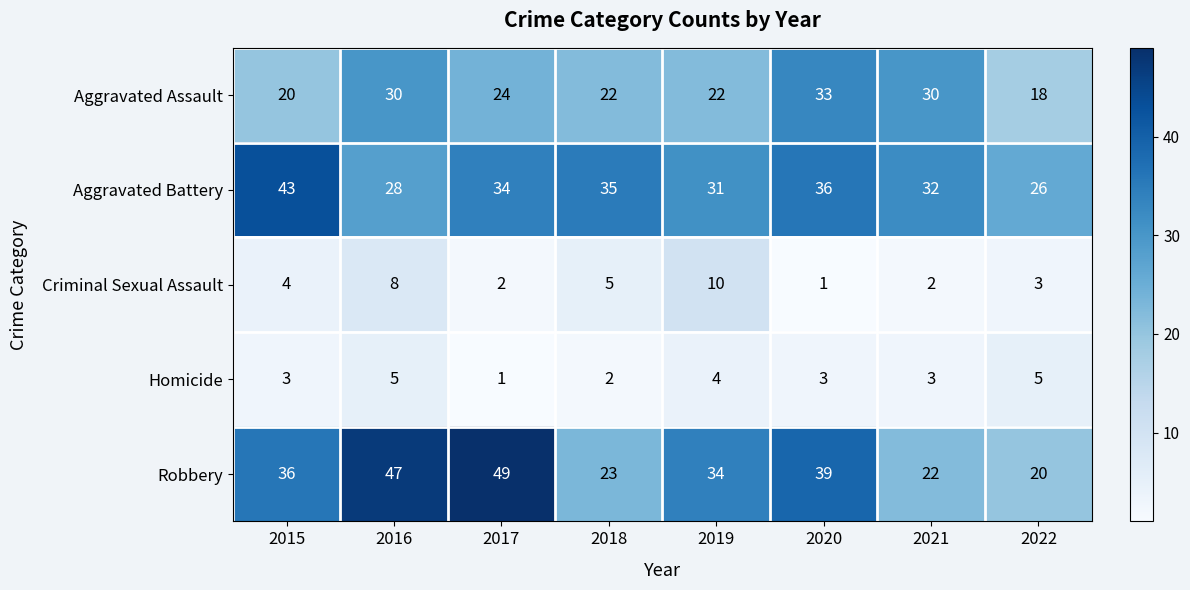

Read the Homicide value at 2015.

3